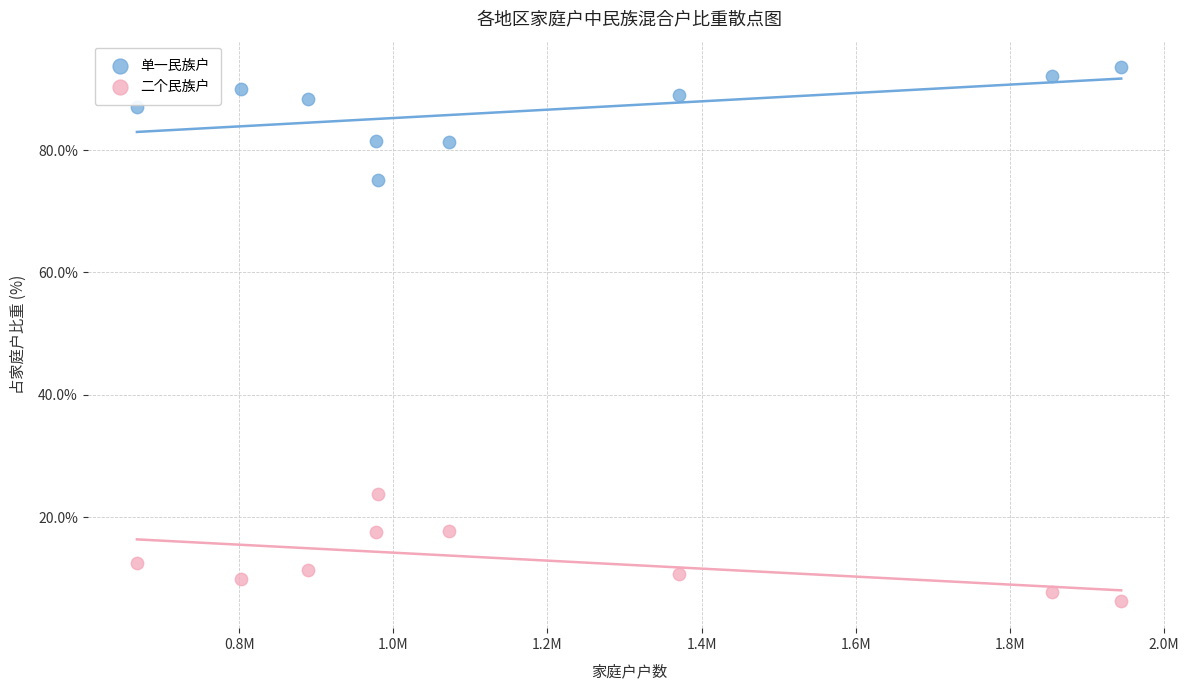

In the 二个民族户 series, what Y value is closest to 14?

12.6